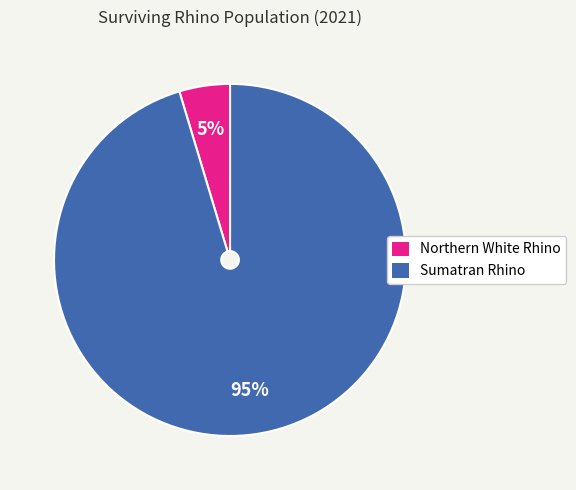

Which has a higher value, Northern White Rhino or Sumatran Rhino?

Sumatran Rhino